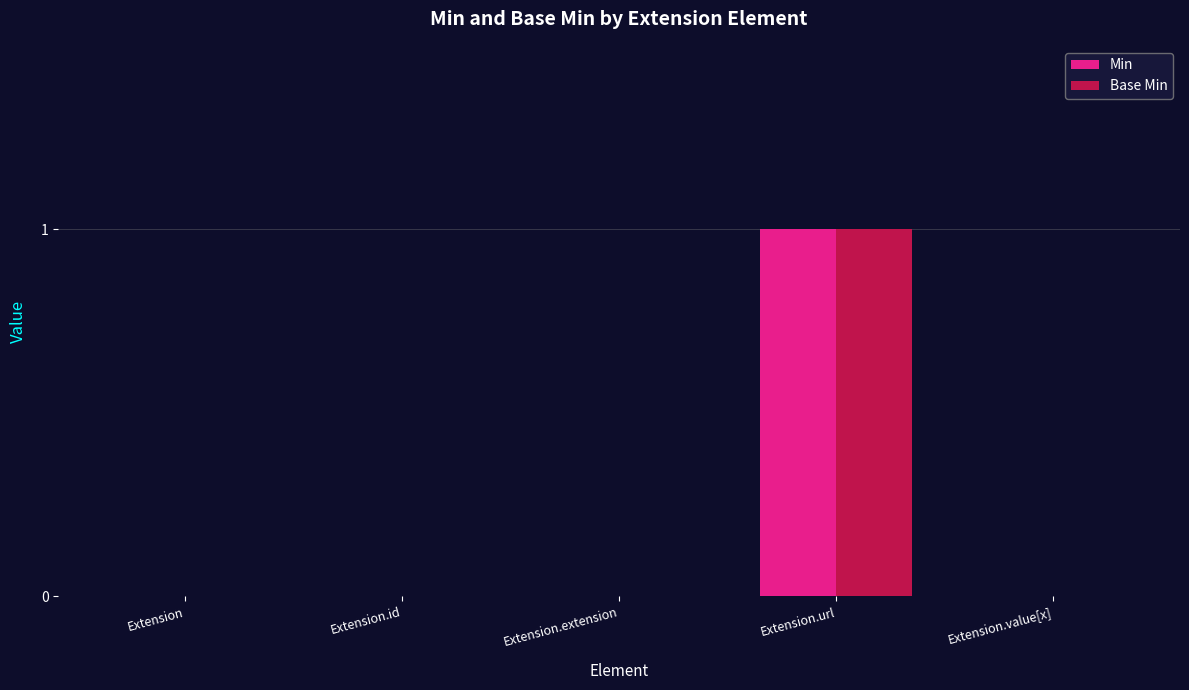

At which category is the sum across all series the highest?

Extension.url